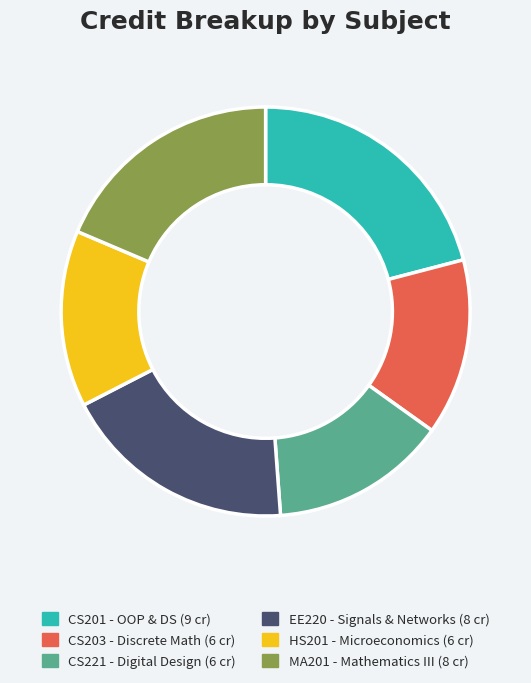

Does any single category account for the majority?

No